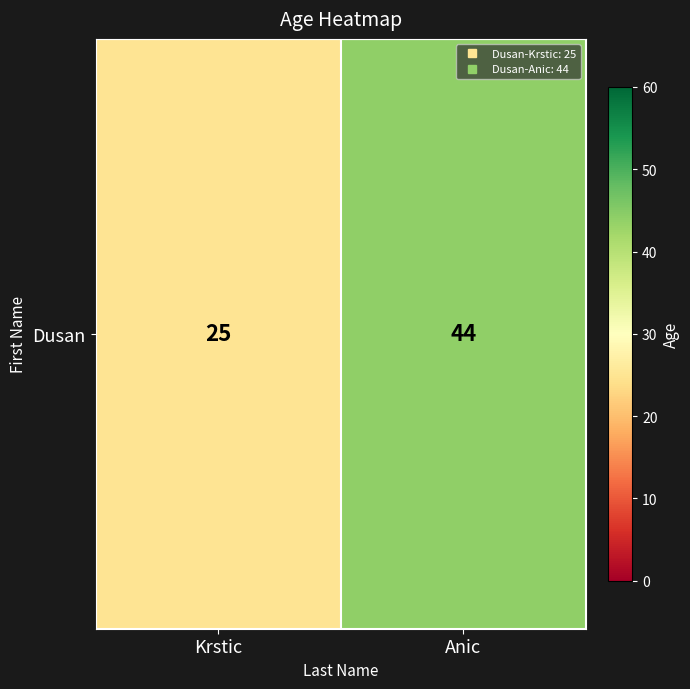

Reading right to left, extract all data points from this chart.

44	25